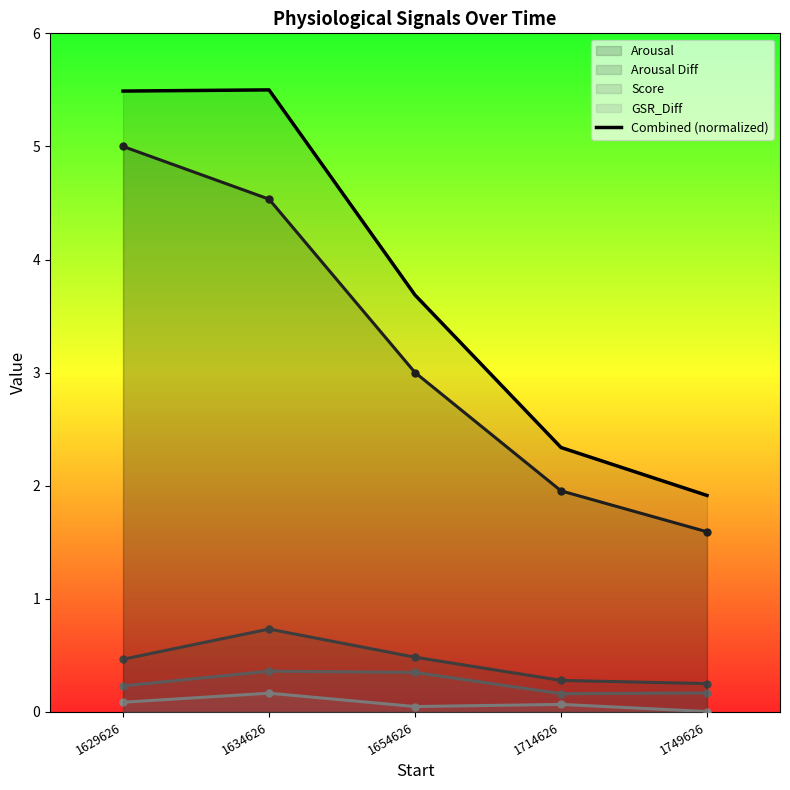

What is the maximum value shown in the chart?

5.5